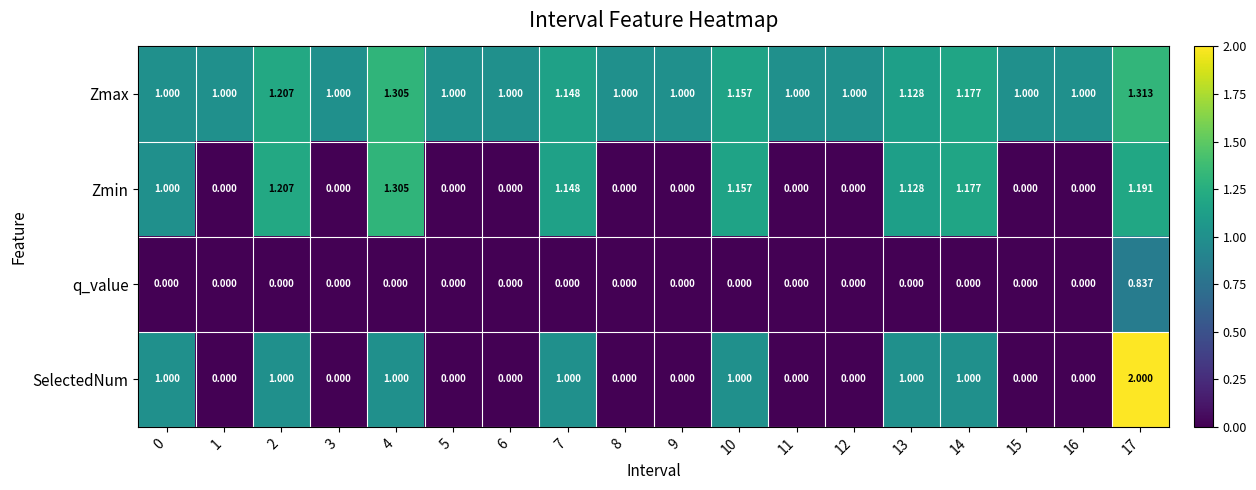

Which series has the widest spread of values?

SelectedNum